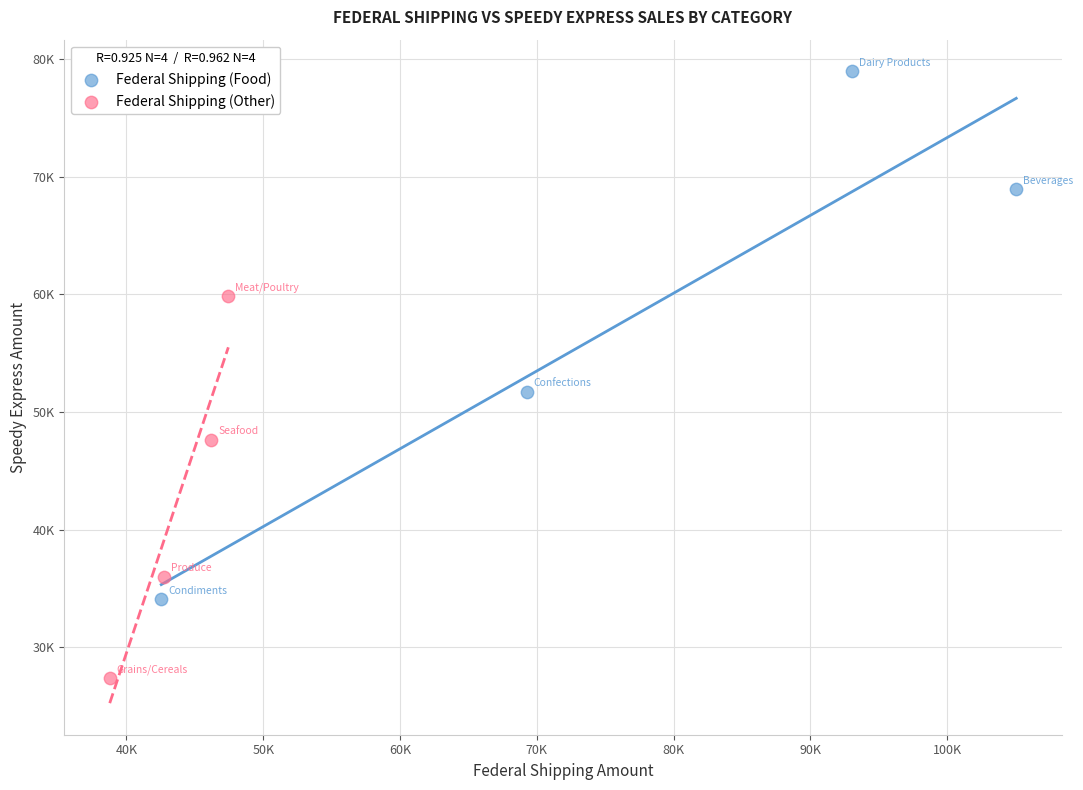

What are all the series names shown in the legend?

Federal Shipping (Food), Federal Shipping (Other)